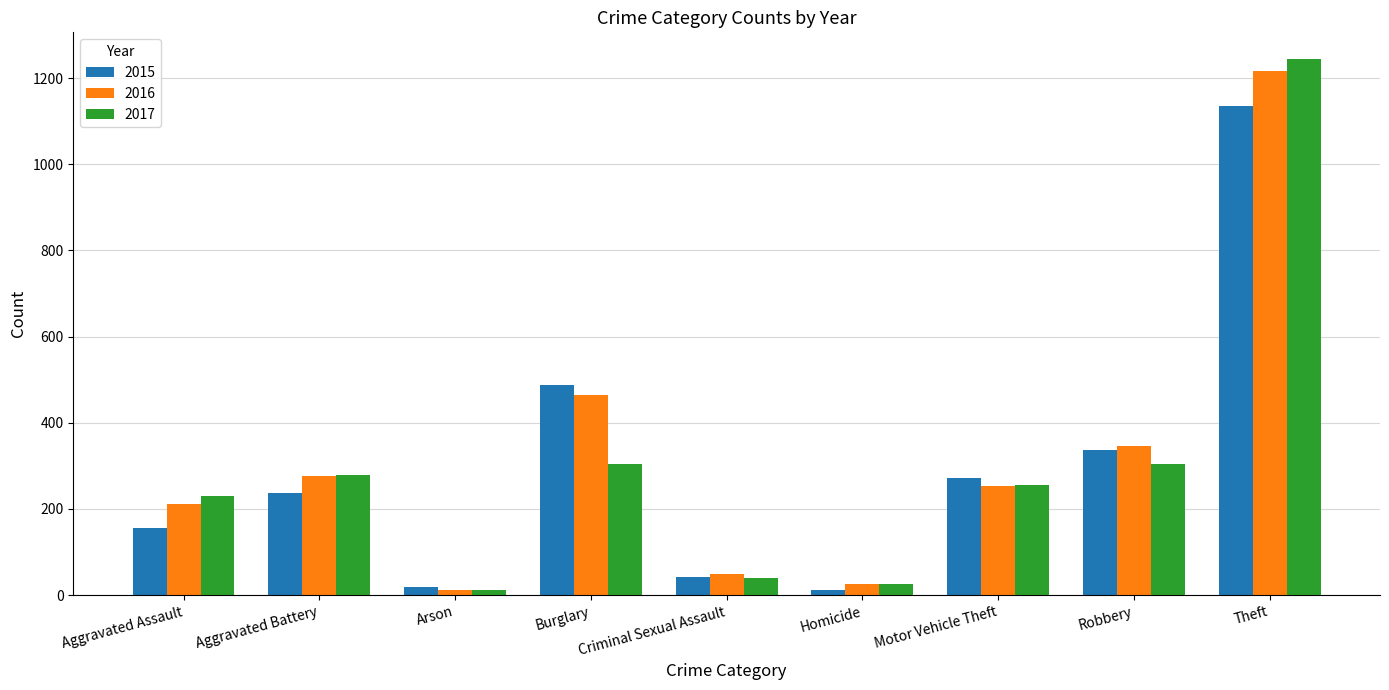

What is the spread (max minus min) of values at Burglary?

184